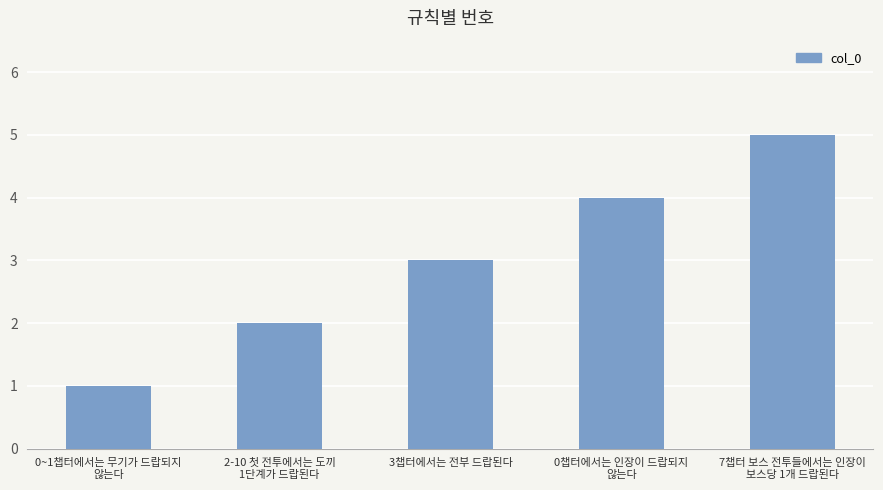

The chart shows a value of 1 at 0챕터에서는 인장이 드랍되지
않는다. True or false?

False